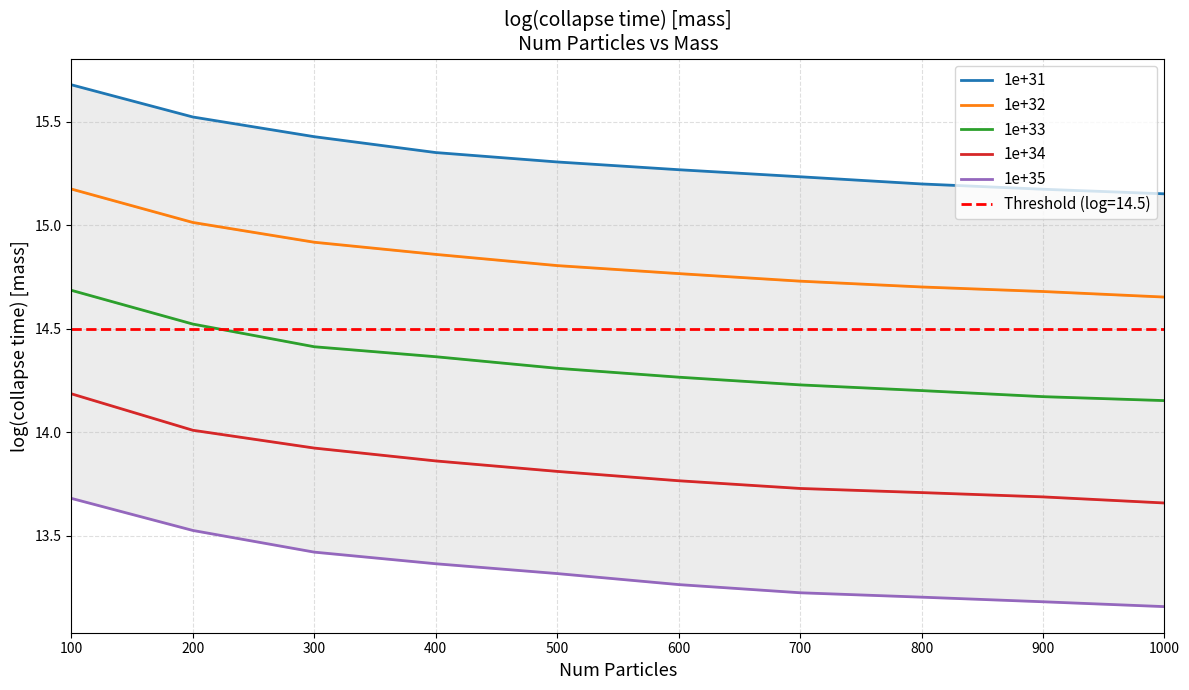

At which label does 1e+31 reach its peak?

100